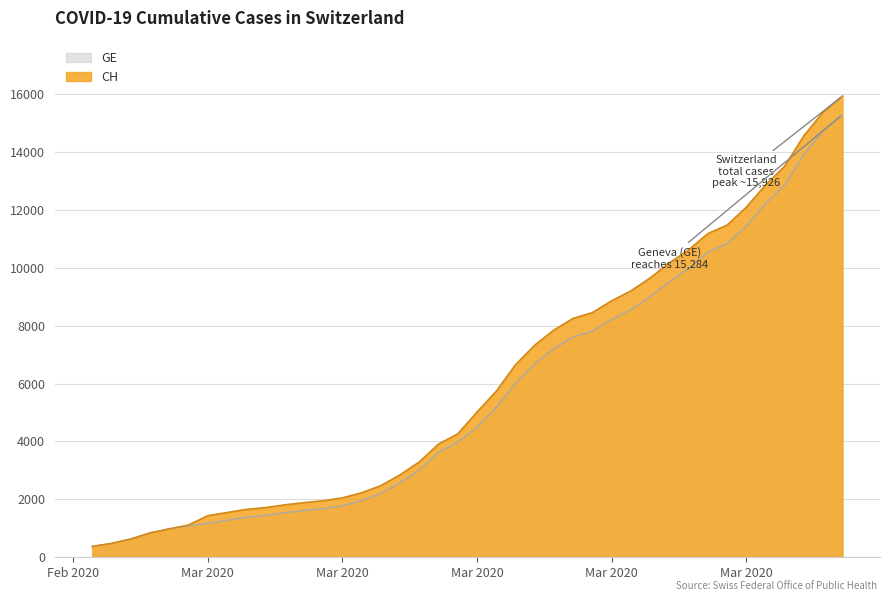

What is the sum of all CH values?

242133